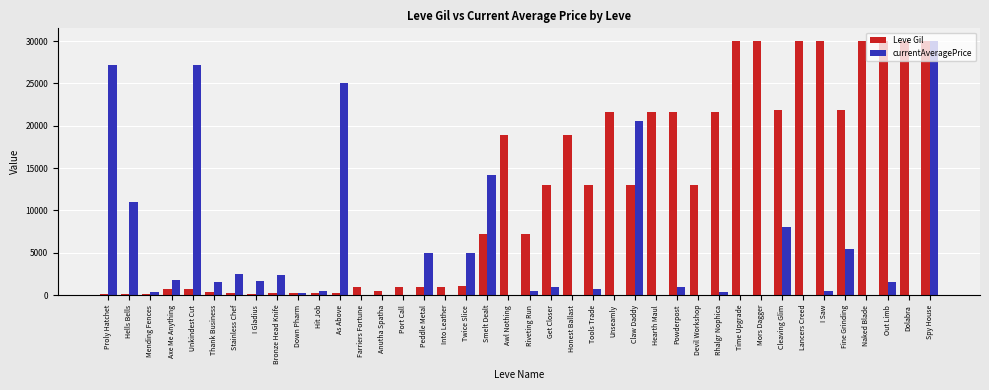

What is the greatest value displayed?

30000